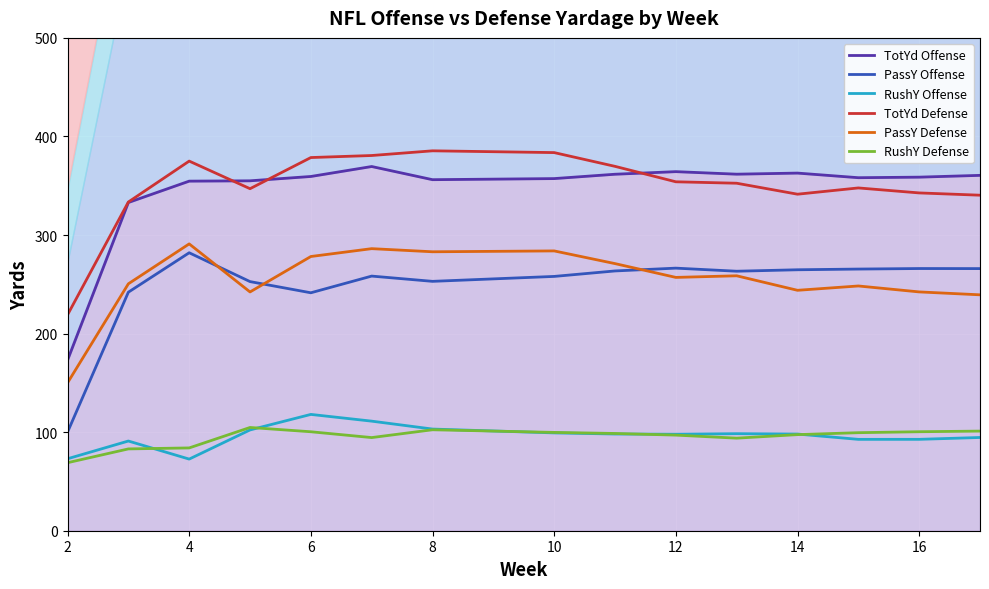

True or false: PassY Defense and RushY Defense intersect in this chart.

False